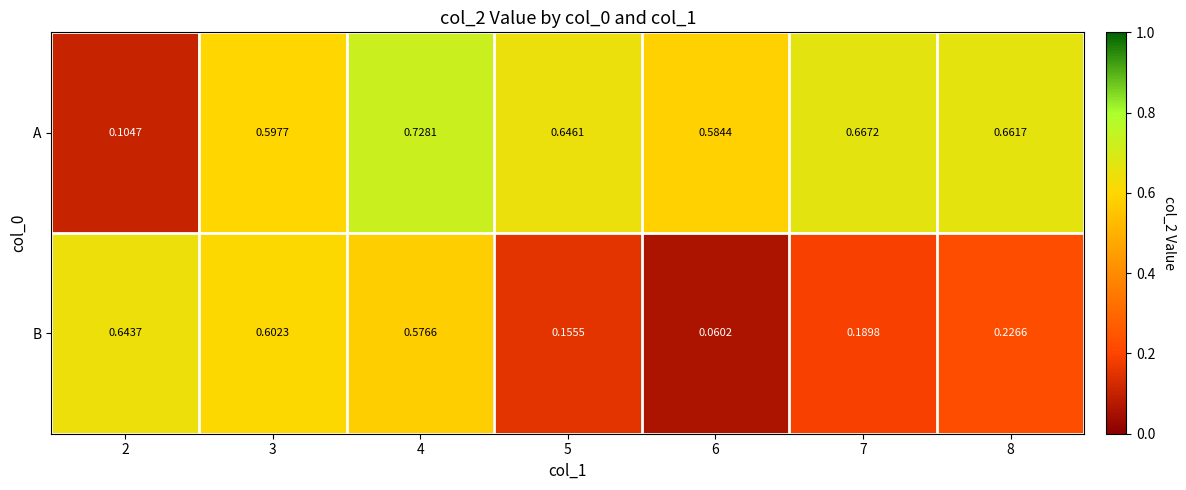

Is the value of A at 5 greater than the value of B at 8?

Yes